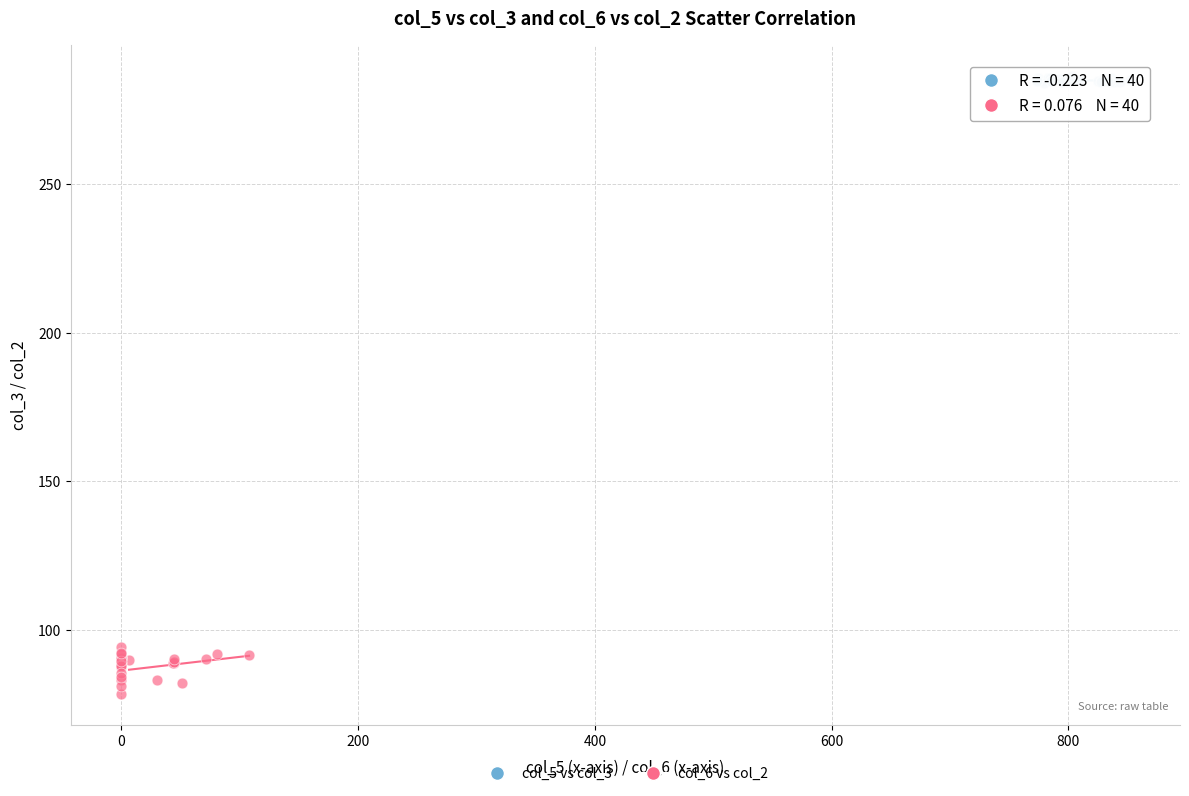

Which series has the widest spread of Y values?

col_6 vs col_2